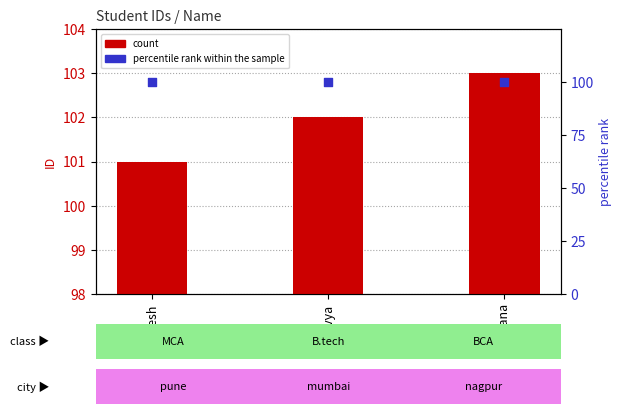

Which series has the widest spread of Y values?

count